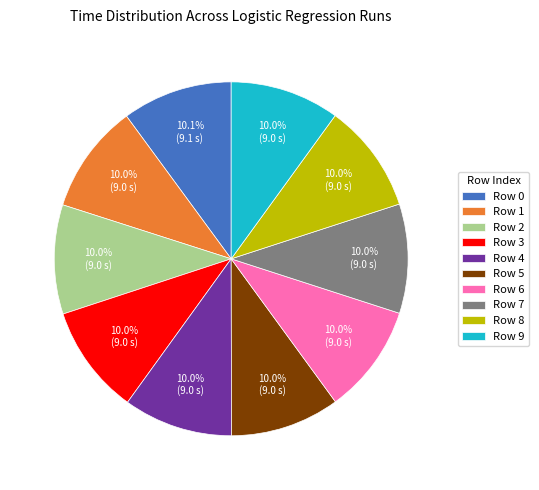

What is the ratio of the value at Row 7 to the value at Row 3?

1.0